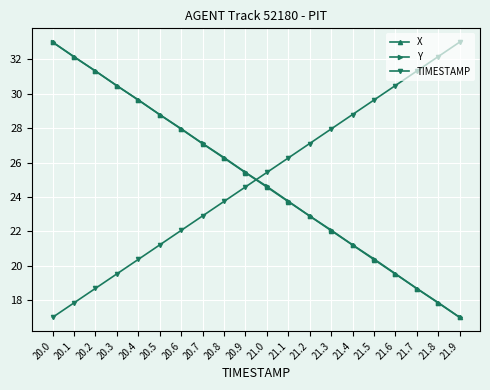

Is the value of X at 21.8 greater than the value of TIMESTAMP at 20.5?

No